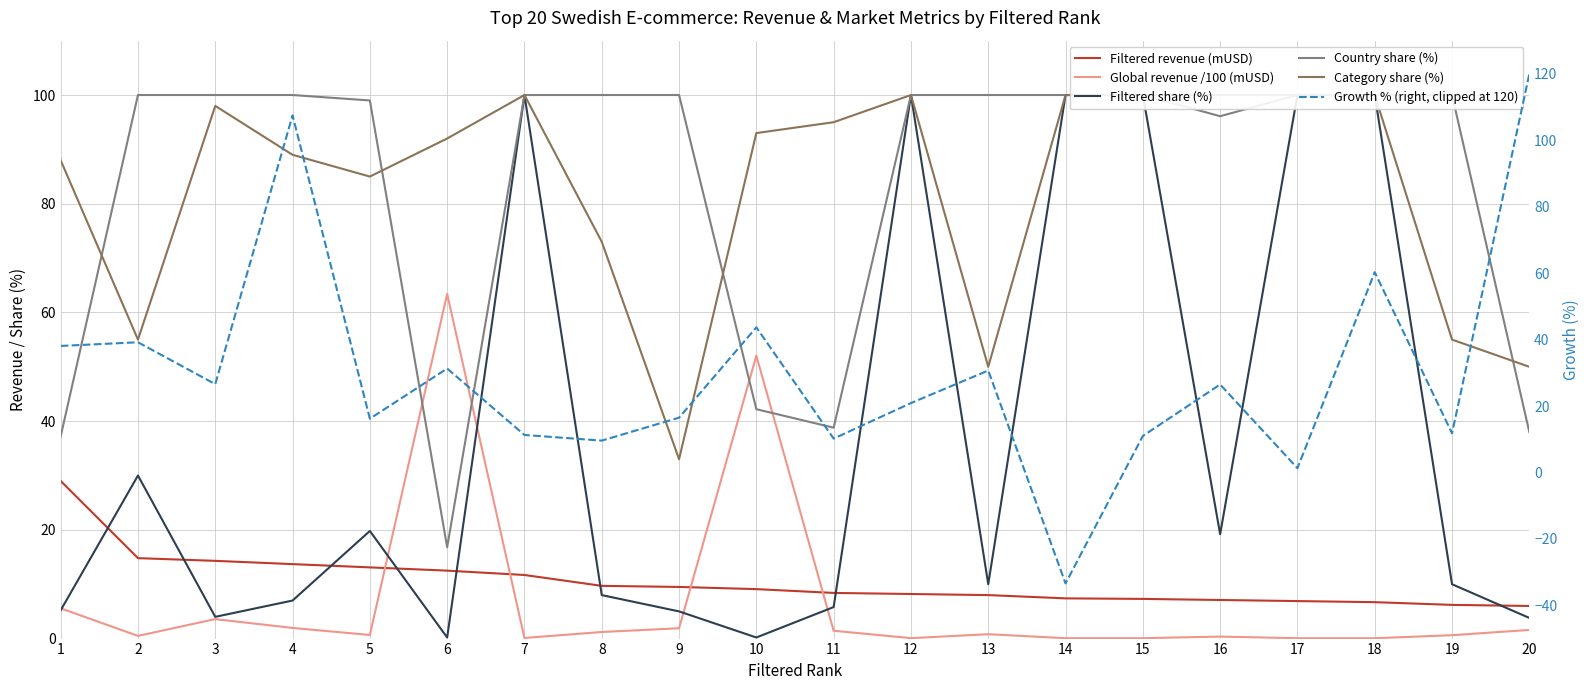

In Growth % (right, clipped at 120), how many points are higher than both neighbors (excluding endpoints)?

7